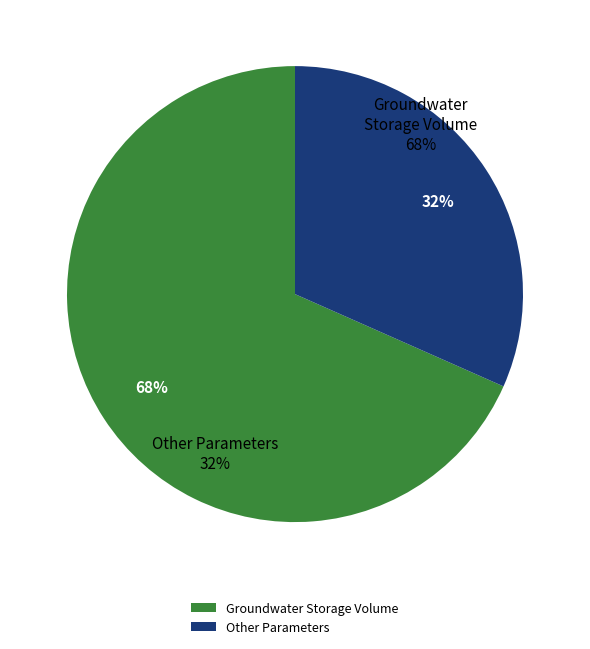

True or false: Active GW Inflow accounts for 8% of the total.

False